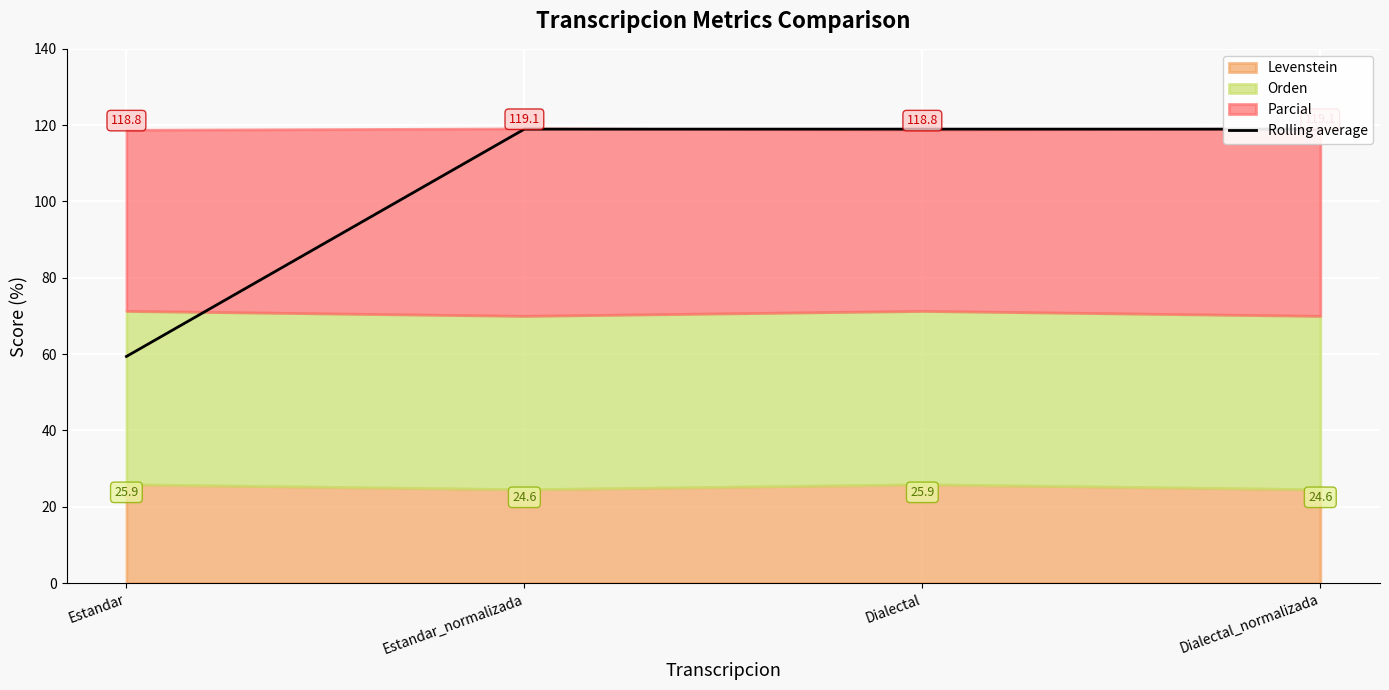

Which has a higher value, Estandar or Estandar_normalizada?

Estandar_normalizada